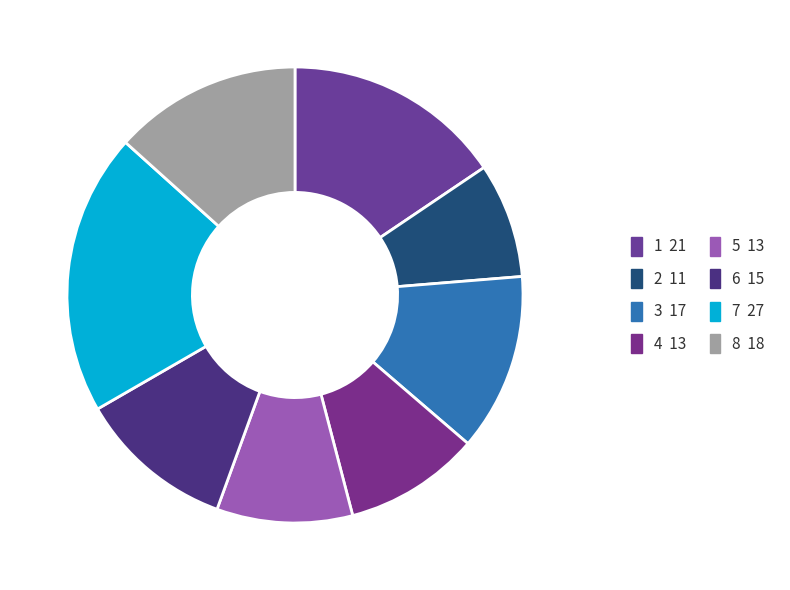

Does 6 represent more than half of the total?

No